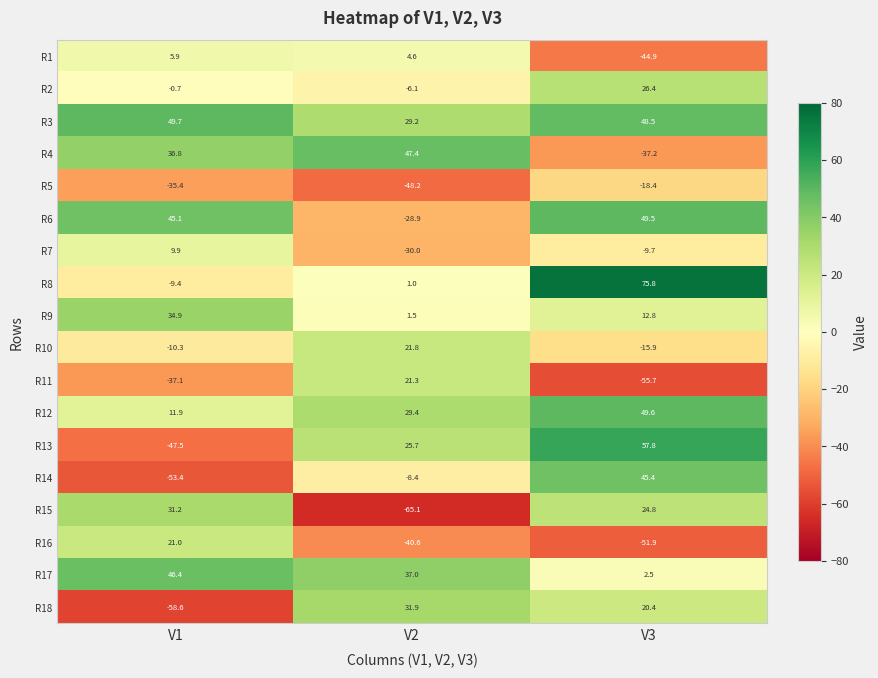

At how many categories does at least one series exceed 51?

1